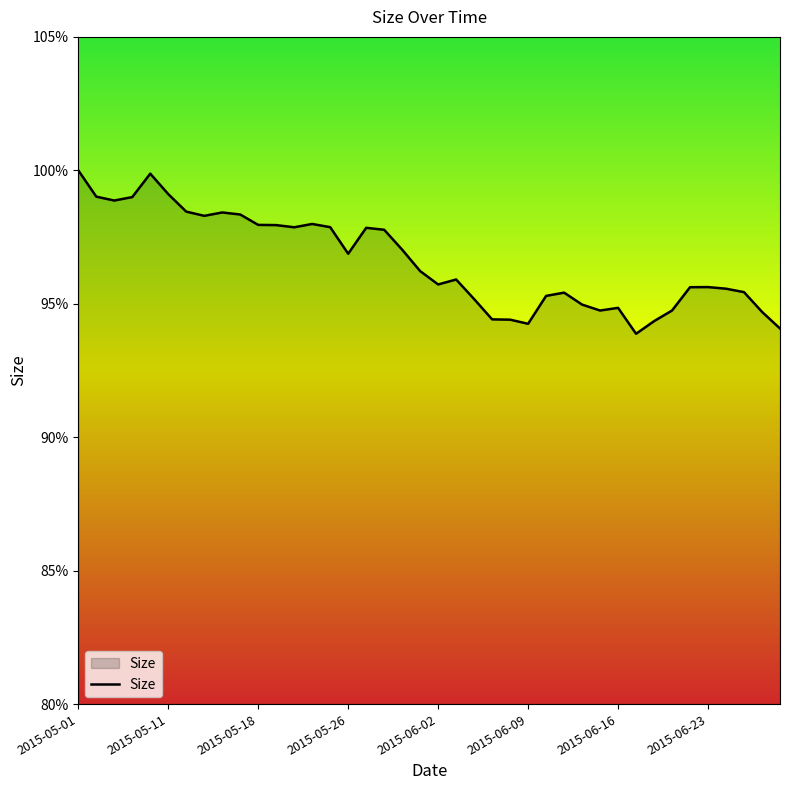

What is the greatest value displayed?

100.0